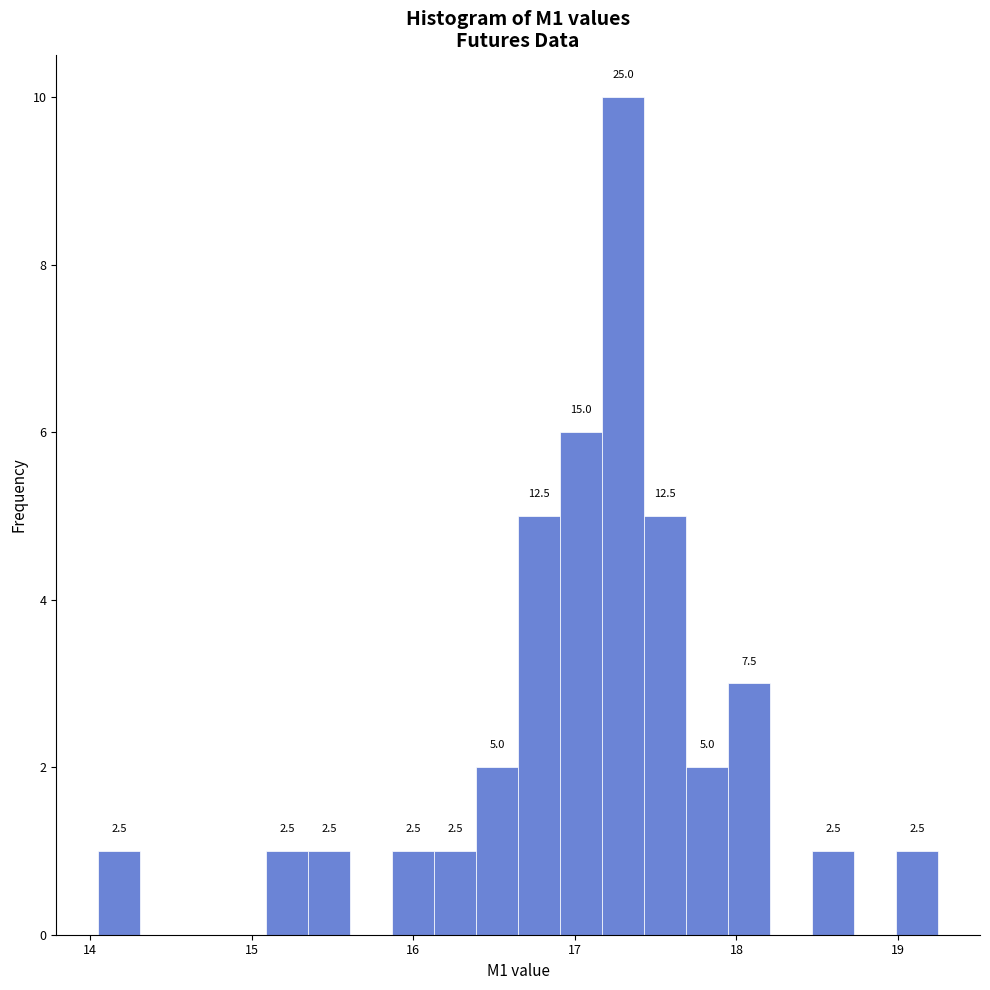

Read against the x-axis, roughly where is the centre of the tallest bar?

17.3